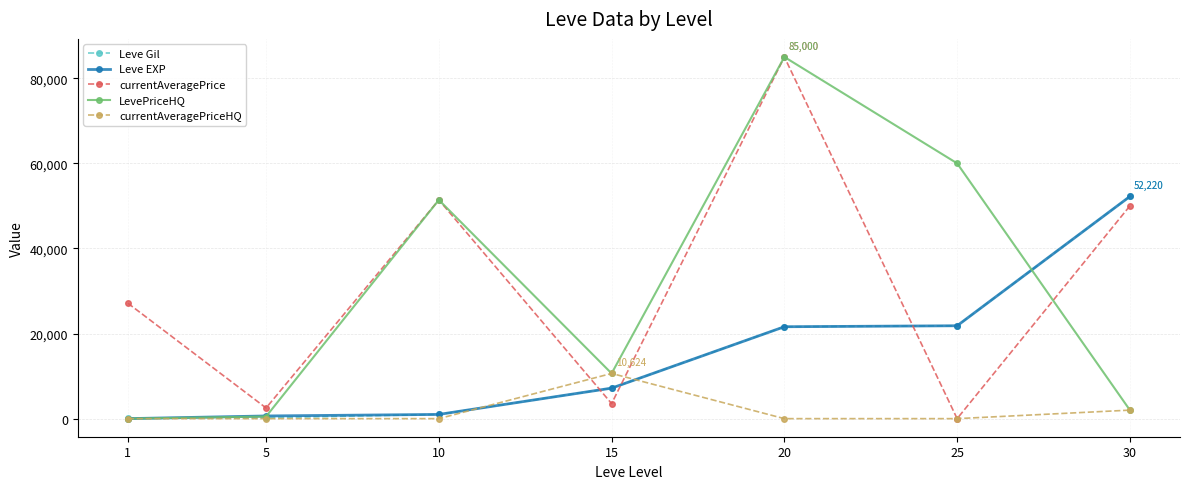

True or false: currentAveragePrice and Leve EXP intersect in this chart.

True